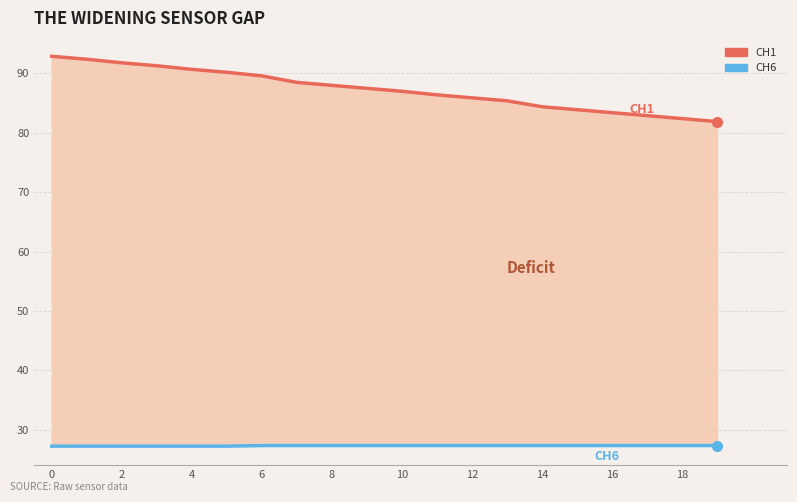

What is the difference between the CH1 values at 12 and 13?

0.5